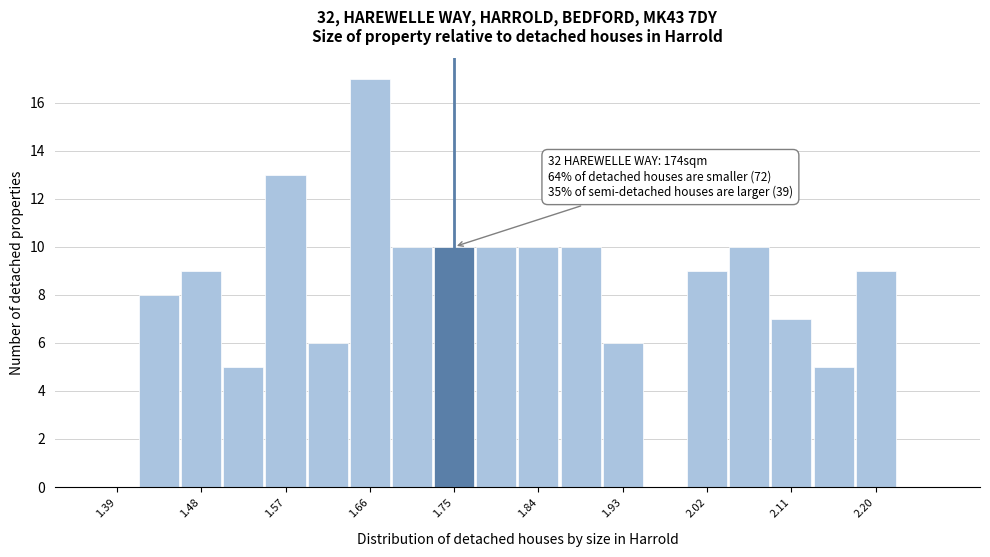

Over which range of the x-axis is the bar tallest?

1.640 to 1.685